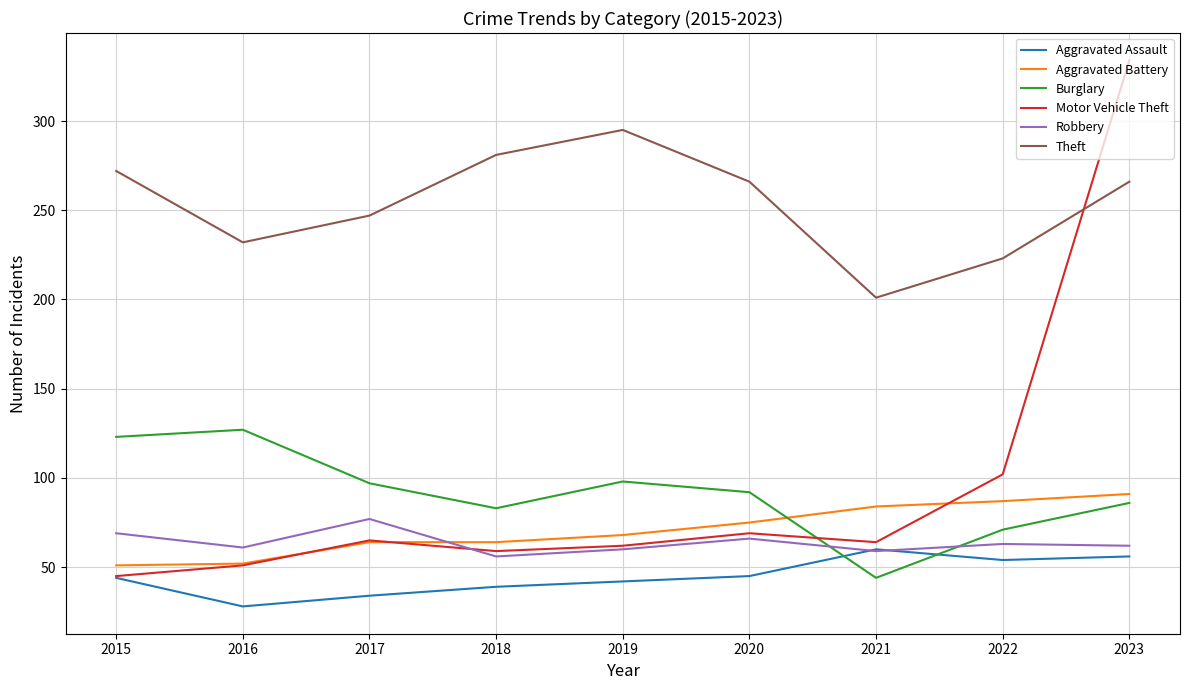

What is the difference between the maximum and minimum values in the Robbery series?

21